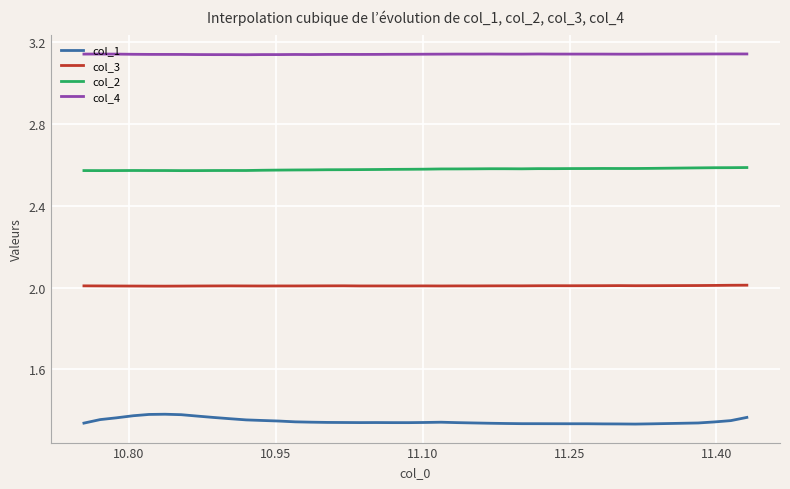

List the series in order of their overall mean, lowest first.

col_1, col_3, col_2, col_4